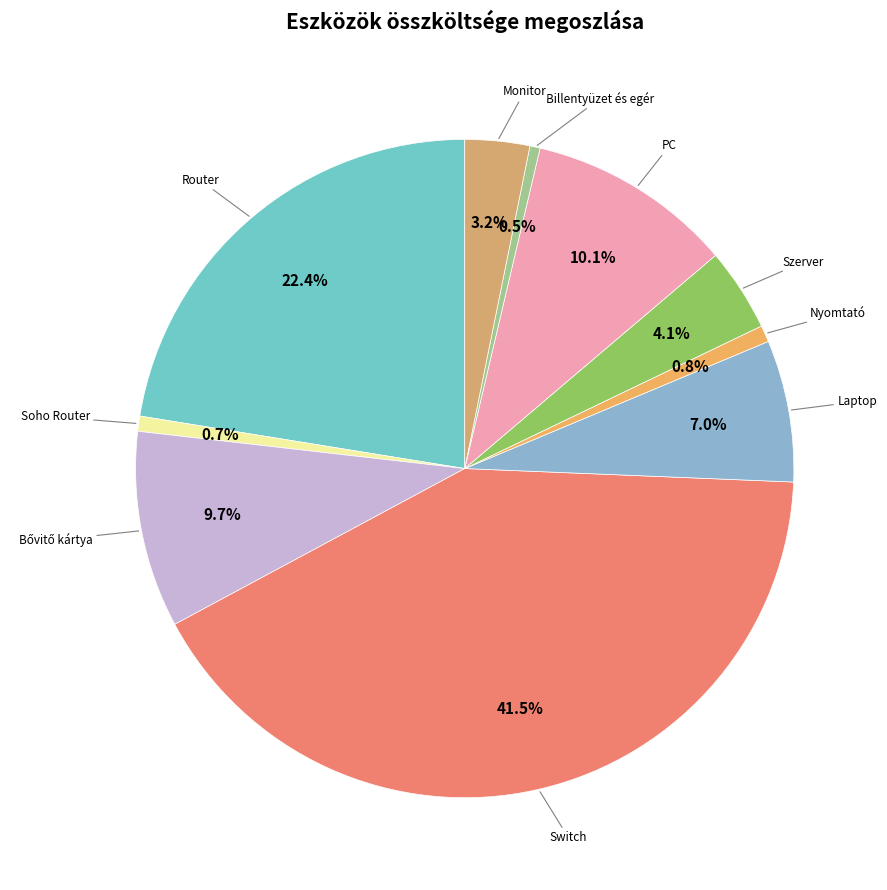

How many slices are in this pie chart?

10